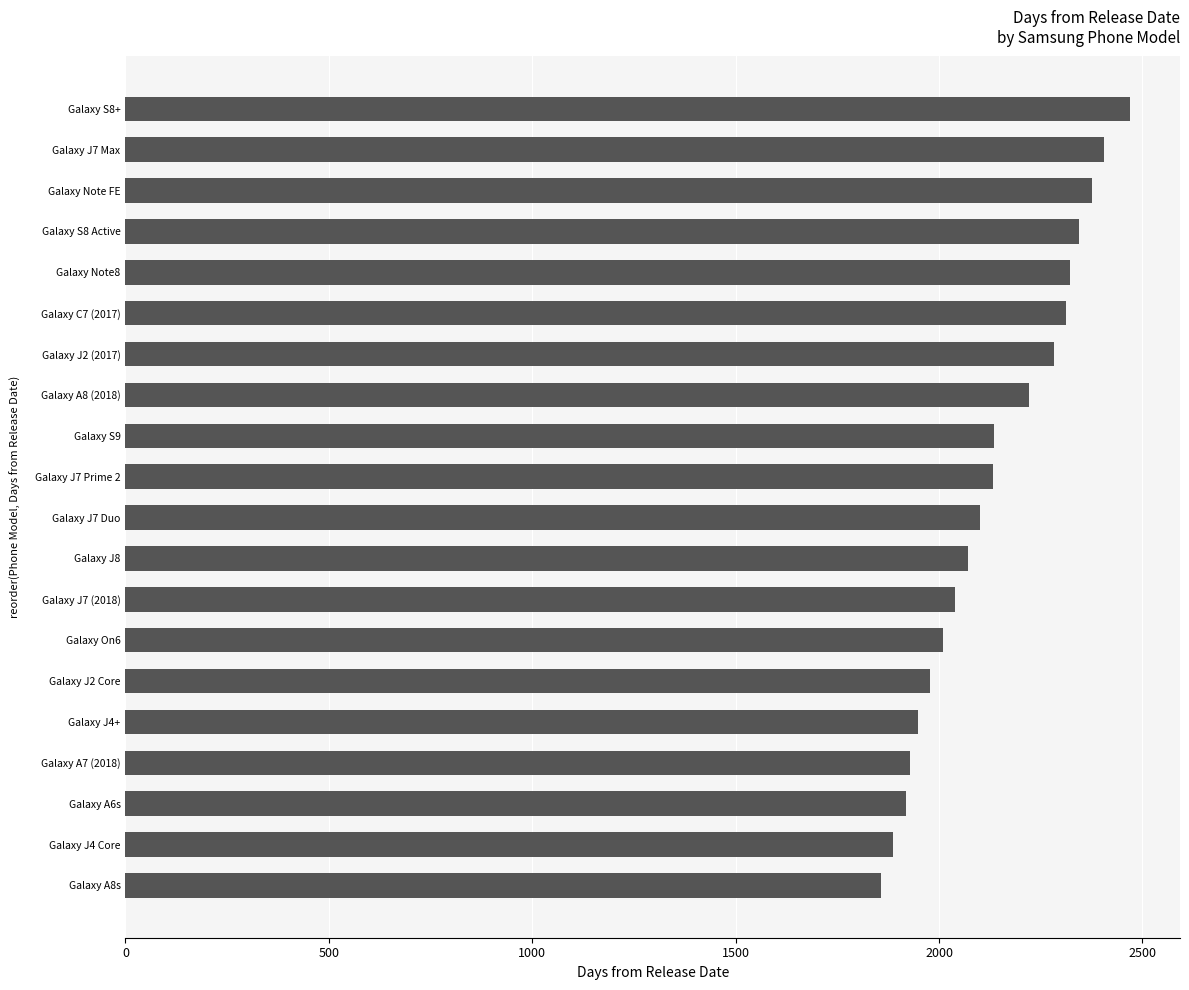

Are the bars grouped side by side (vs. stacked)?

No